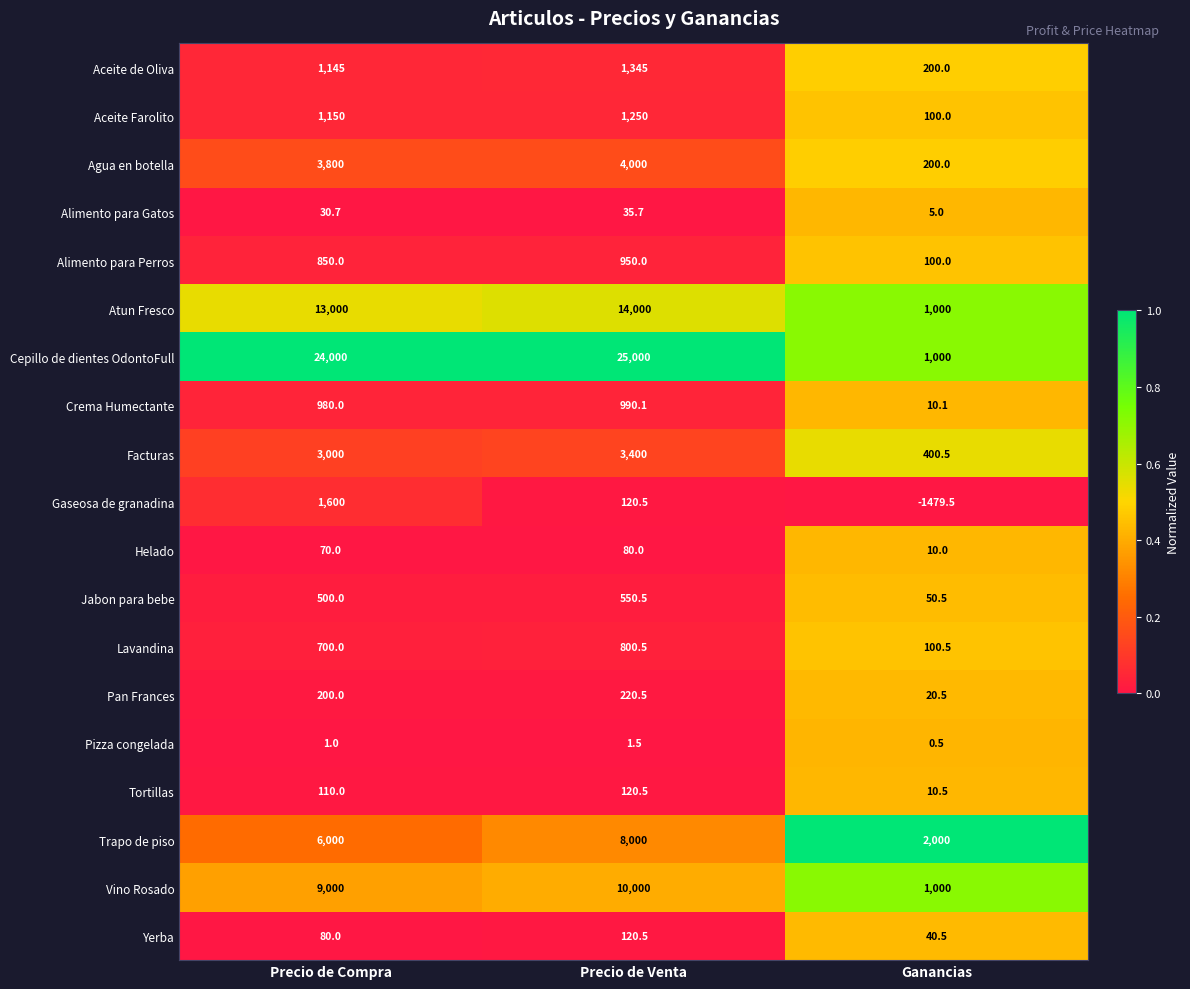

Is it true that Facturas equals 400.5 at Ganancias?

True